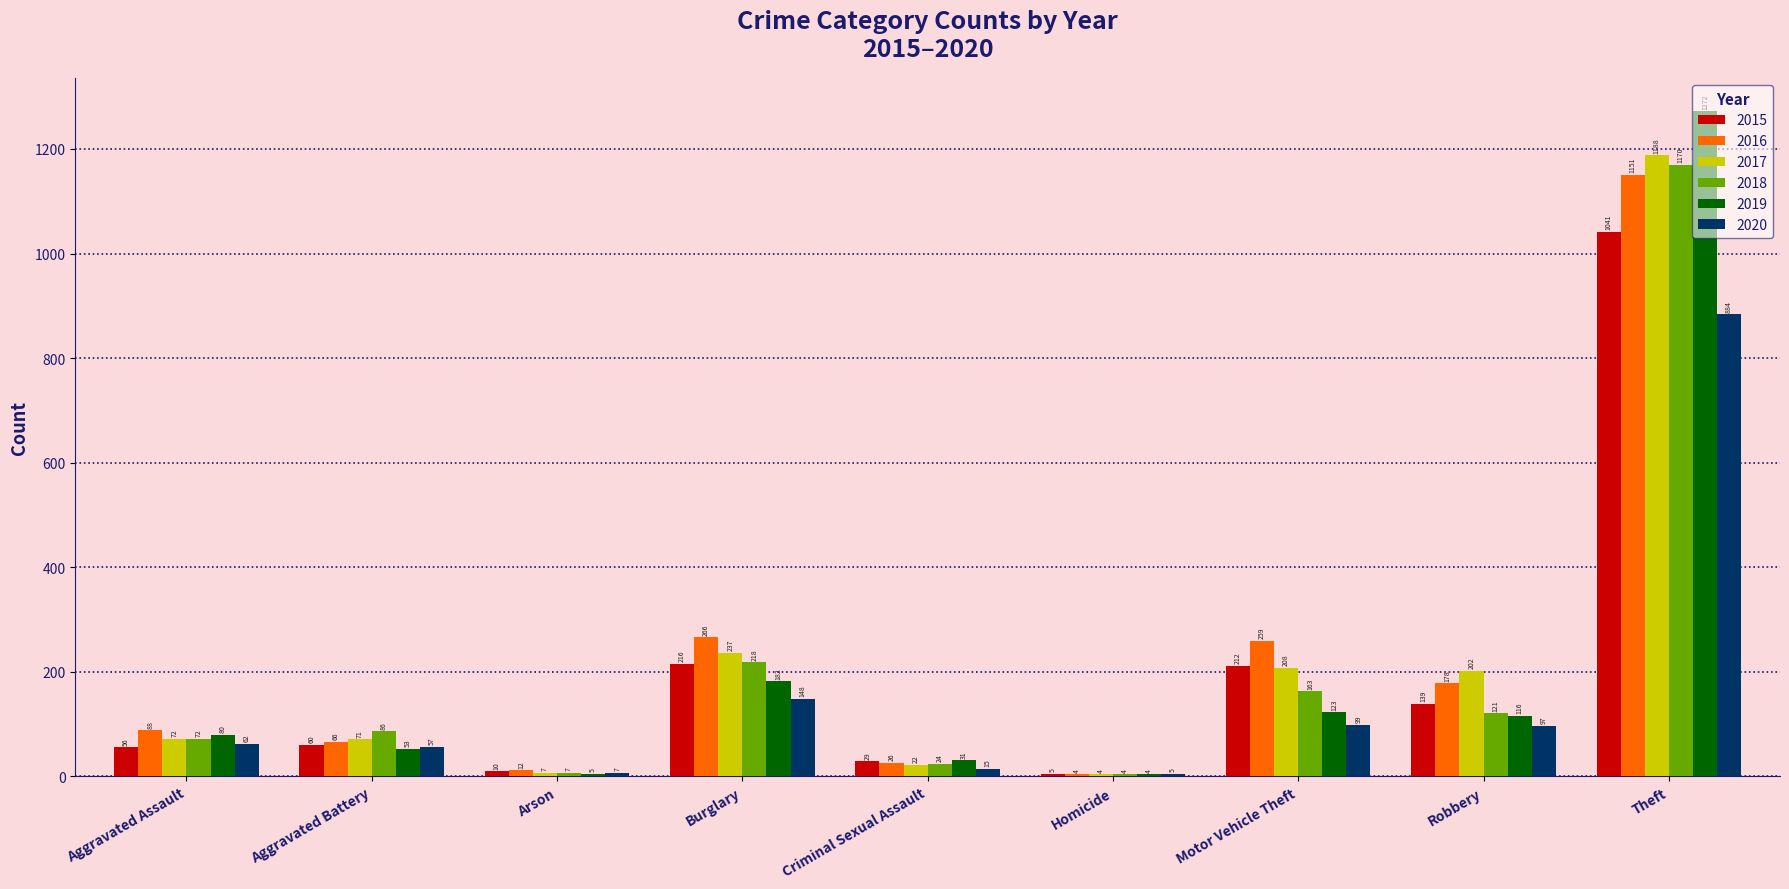

Is the value of 2015 at Robbery greater than the value of 2019 at Theft?

No